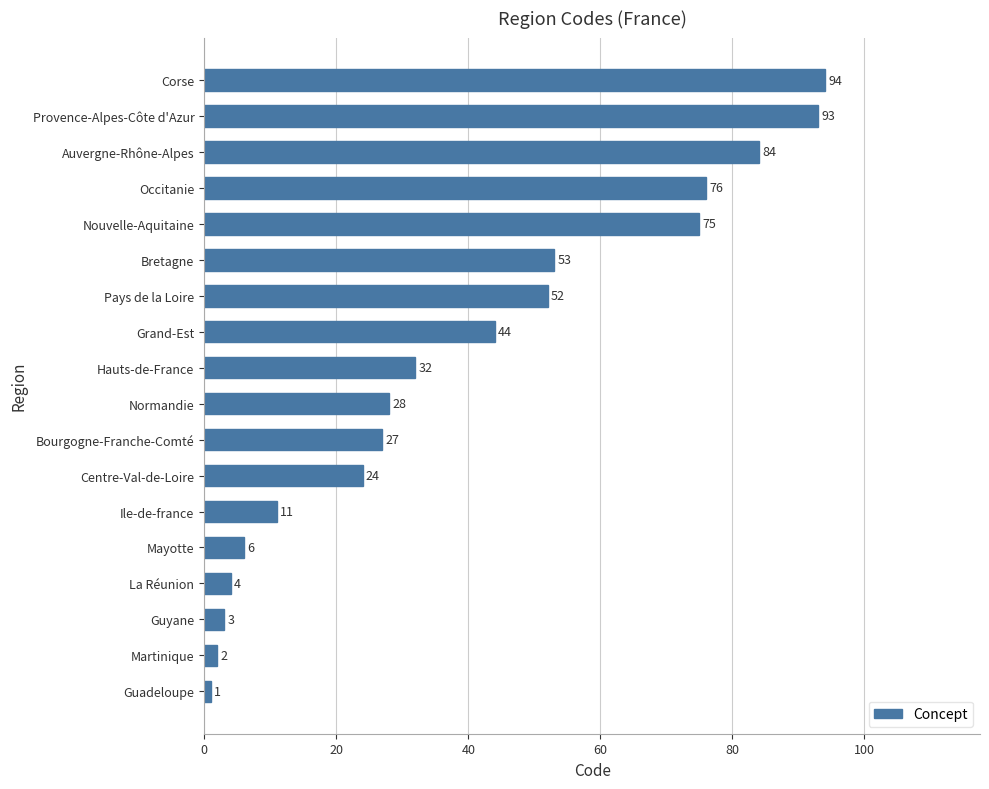

List the labels in order of value, smallest first.

Guadeloupe, Martinique, Guyane, La Réunion, Mayotte, Ile-de-france, Centre-Val-de-Loire, Bourgogne-Franche-Comté, Normandie, Hauts-de-France, Grand-Est, Pays de la Loire, Bretagne, Nouvelle-Aquitaine, Occitanie, Auvergne-Rhône-Alpes, Provence-Alpes-Côte d'Azur, Corse